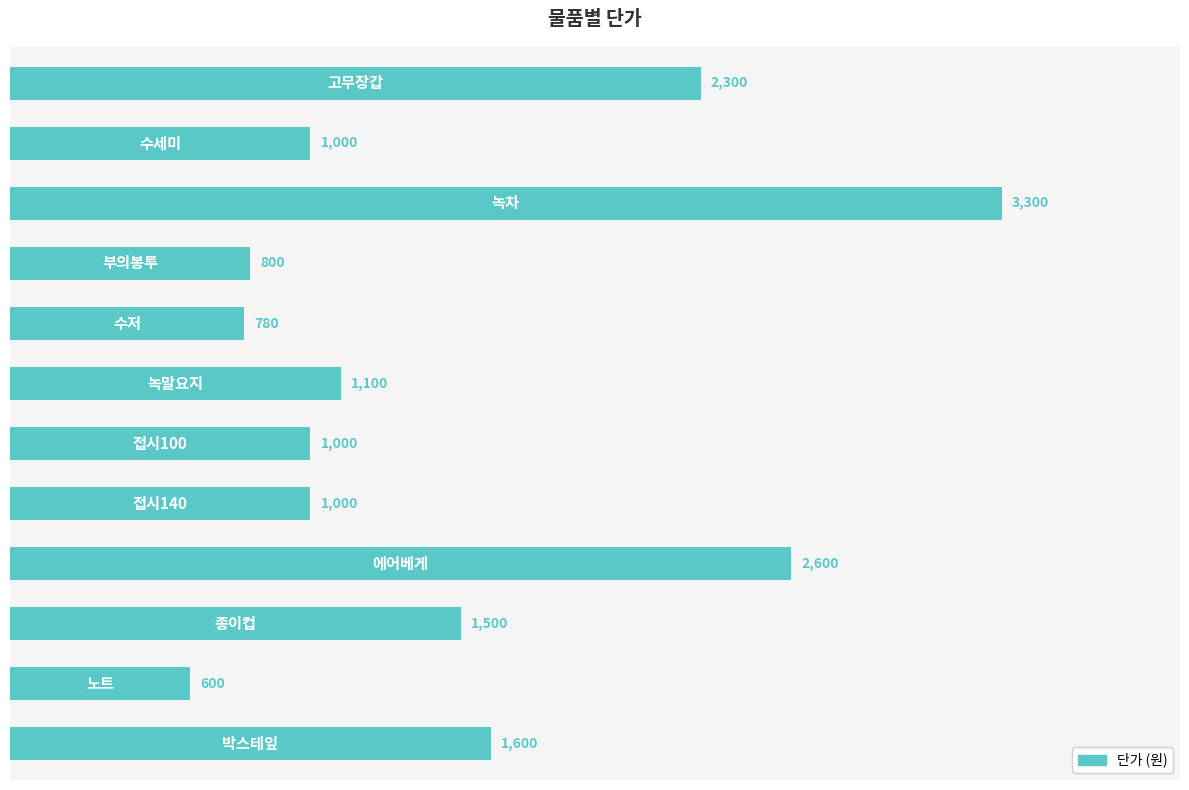

What is the average value?

1465